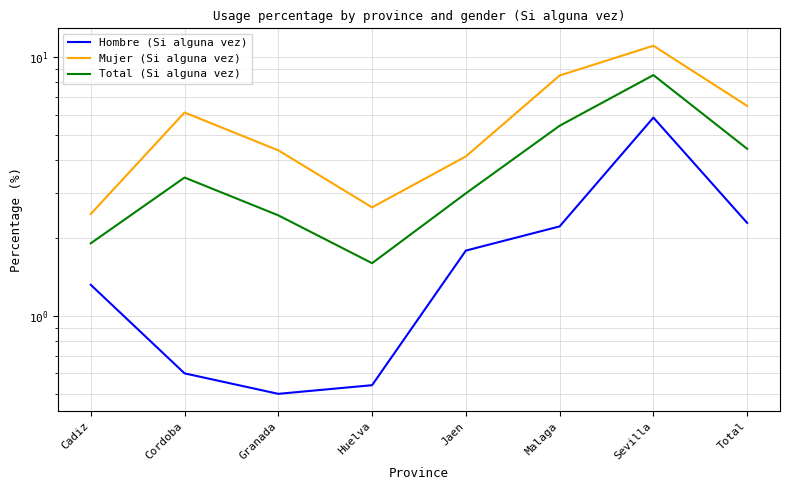

What is the difference between the highest and lowest values at Huelva?

2.1